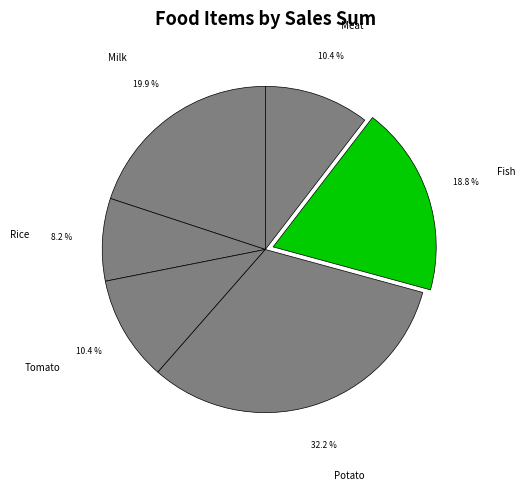

Combined, do Milk and Fish account for over 50%?

No